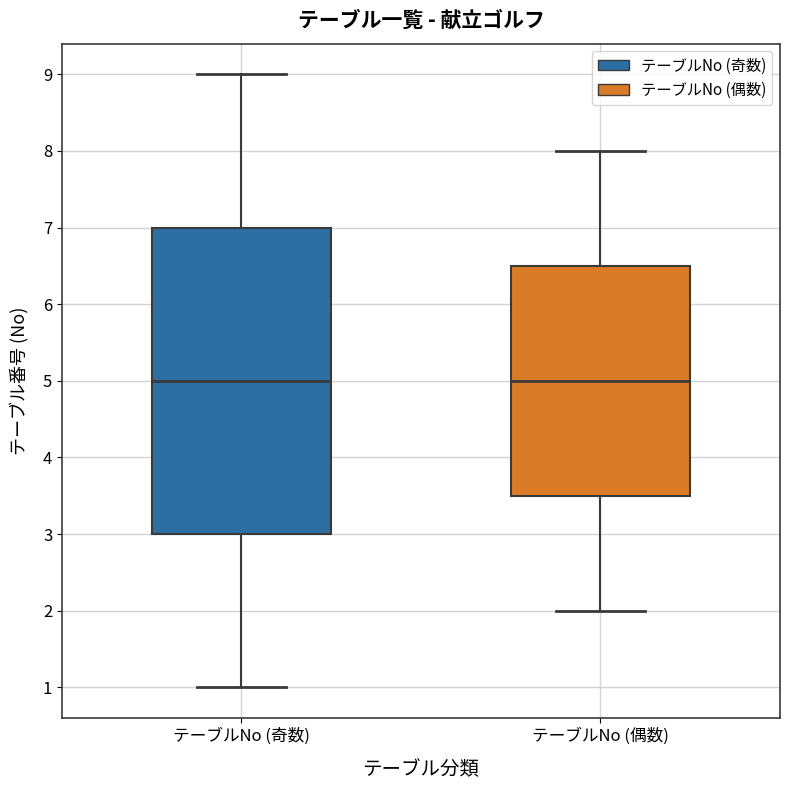

Where does the lower whisker of the box for テーブルNo (偶数) end on the y-axis? The values are not printed on the chart, so give them approximately, as read against the axis.

2.0